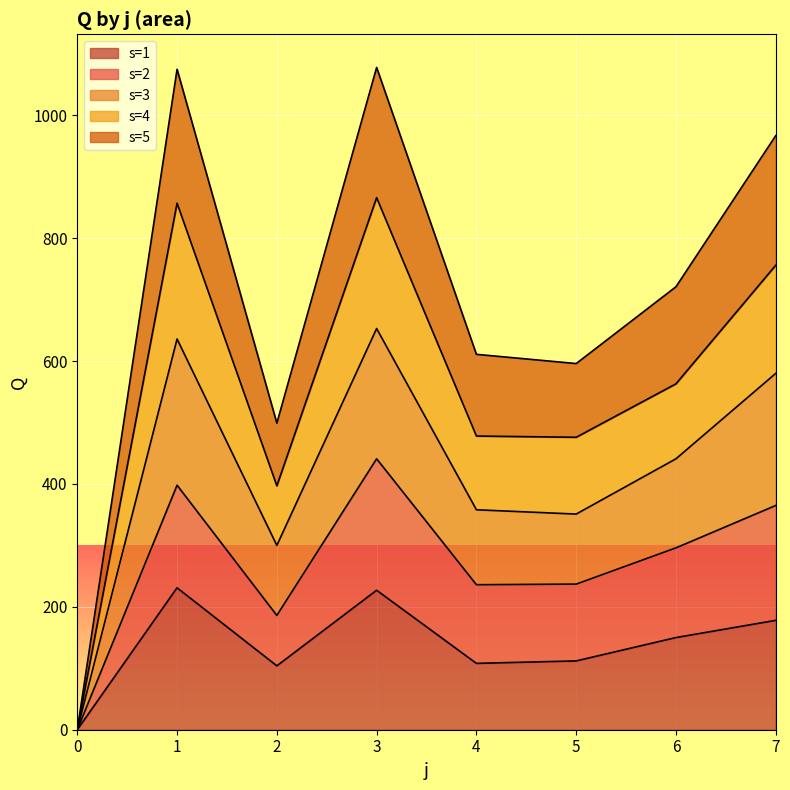

In s=4, how many points are higher than both neighbors (excluding endpoints)?

2